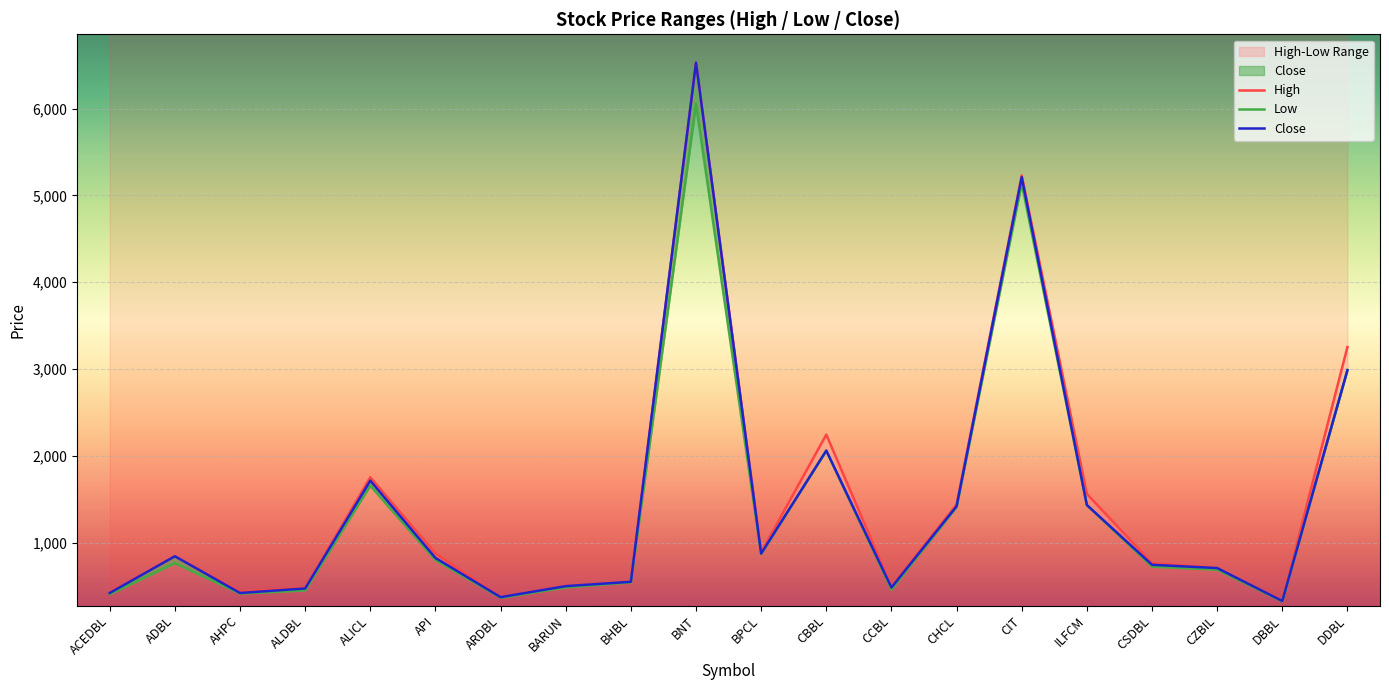

Rank the series by their maximum value, from highest to lowest.

High, Close, Low